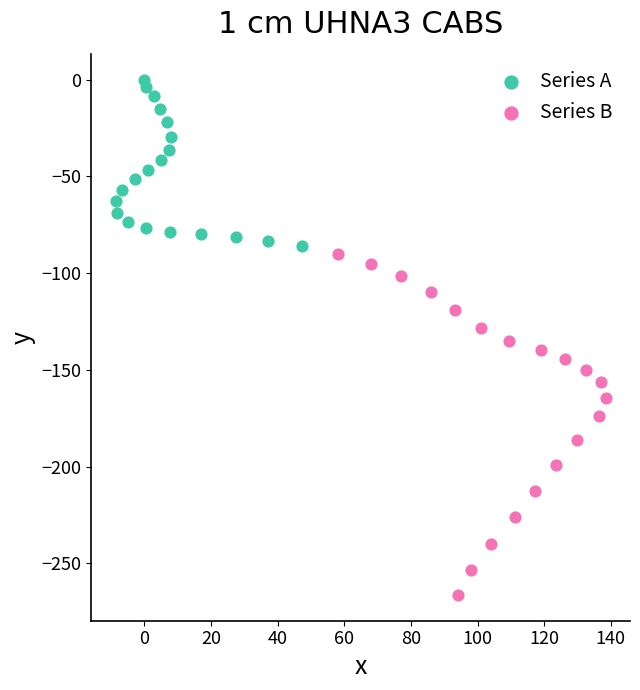

Which series reaches the maximum Y coordinate?

Series A